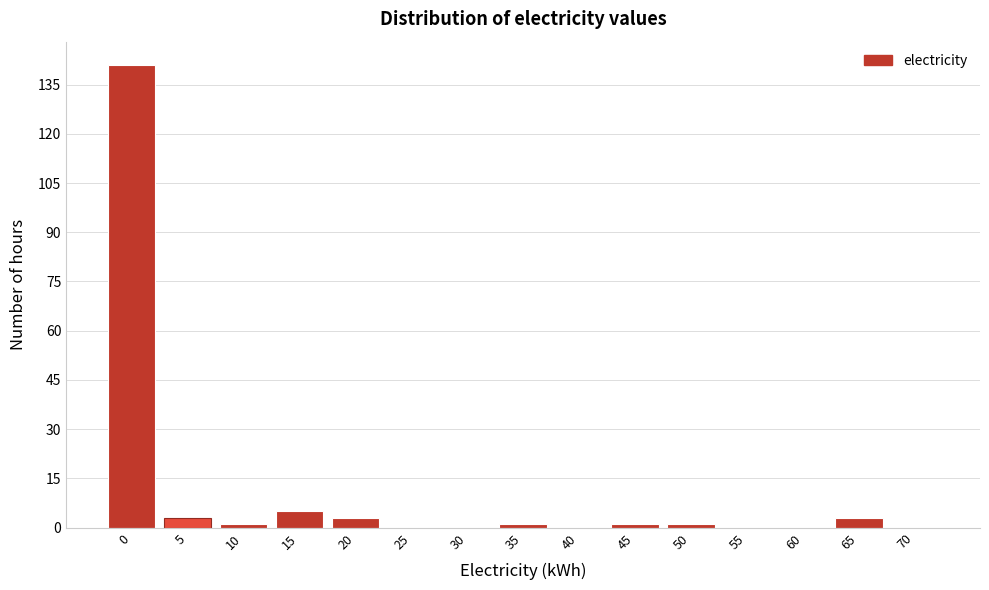

Reading right to left, extract all data points from this chart.

70=0	65=3	60=0	55=0	50=1	45=1	40=0	35=1	30=0	25=0	20=3	15=5	10=1	5=3	0=141